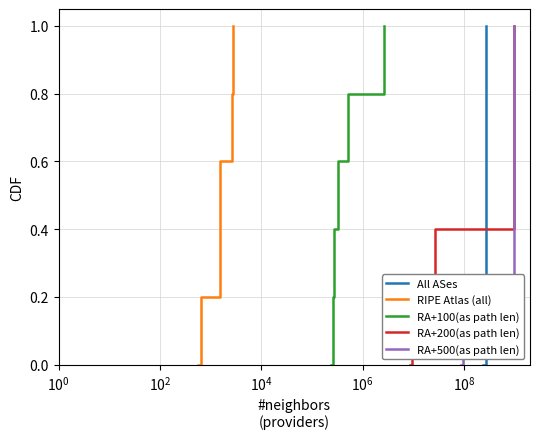

What is the highest value of the RA+100(as path len) series?

1.0